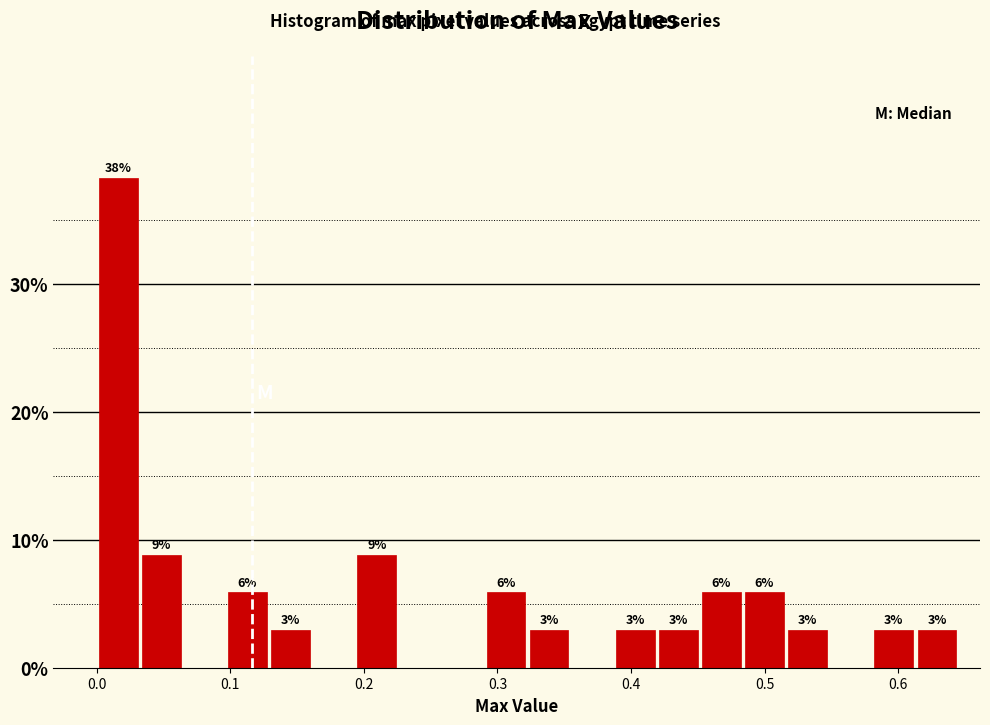

Read against the x-axis, roughly where is the centre of the tallest bar?

0.02